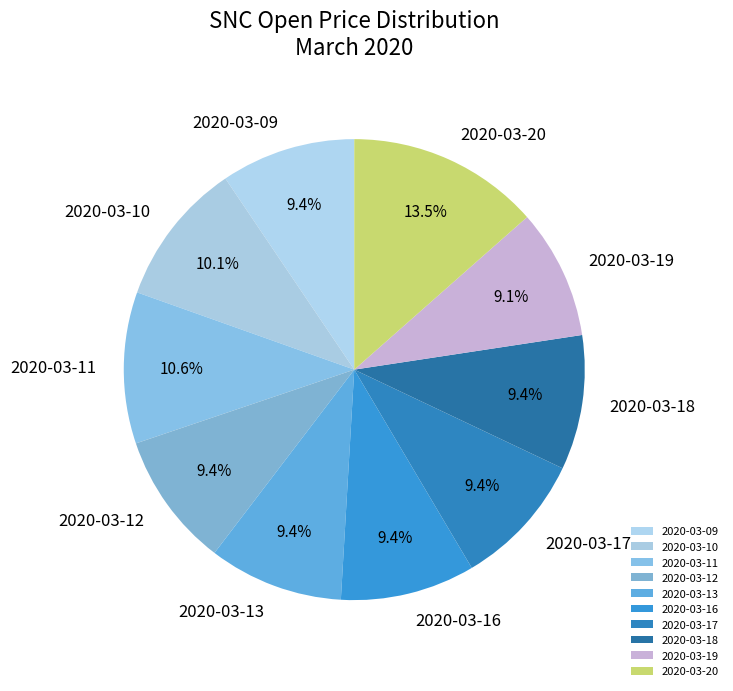

To the nearest percent, what is the combined percentage of 2020-03-11 and 2020-03-12?

20%